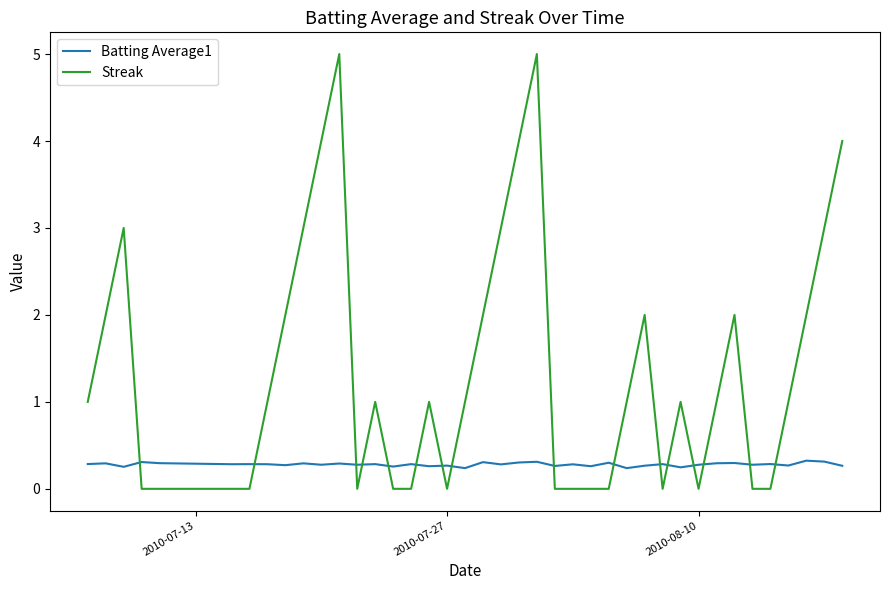

Does the chart have visible grid lines?

No